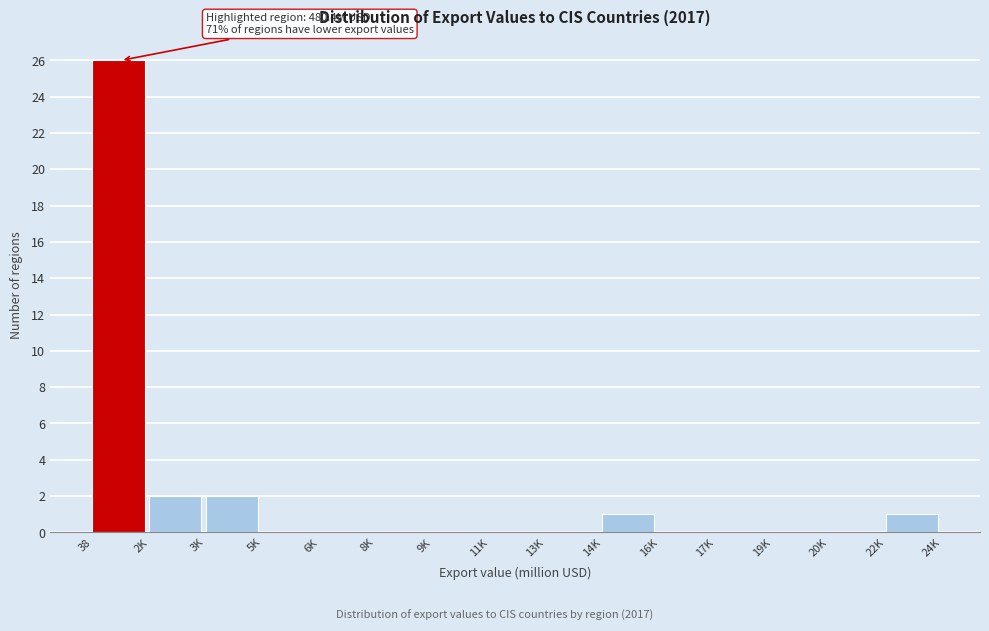

Reading left to right, list all the values displayed in this chart.

38=26	2K=2	3K=2	5K=0	6K=0	8K=0	9K=0	11K=0	13K=0	14K=1	16K=0	17K=0	19K=0	20K=0	22K=1